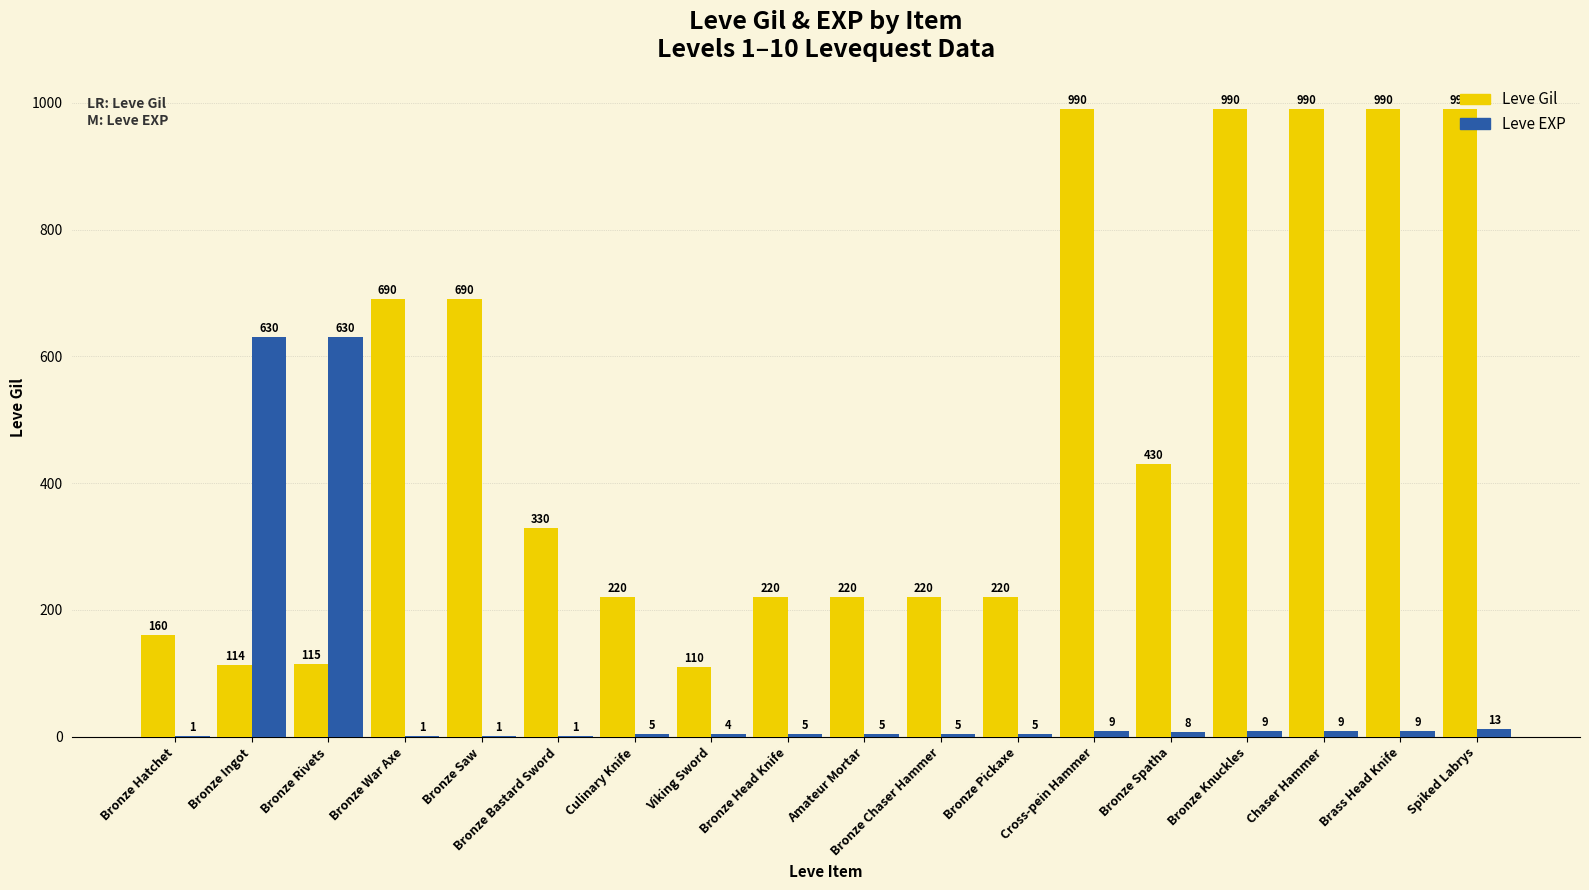

What value does the Leve EXP series have at Brass Head Knife?

9